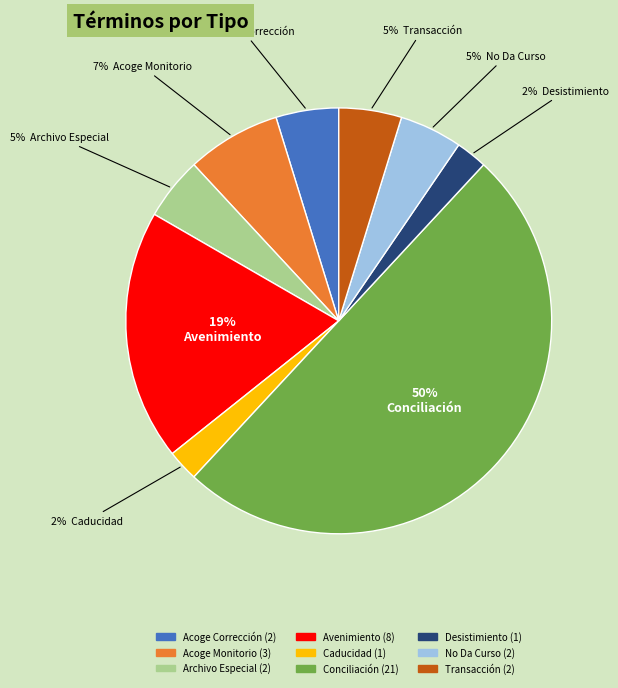

To the nearest percent, what is the average slice percentage?

11%